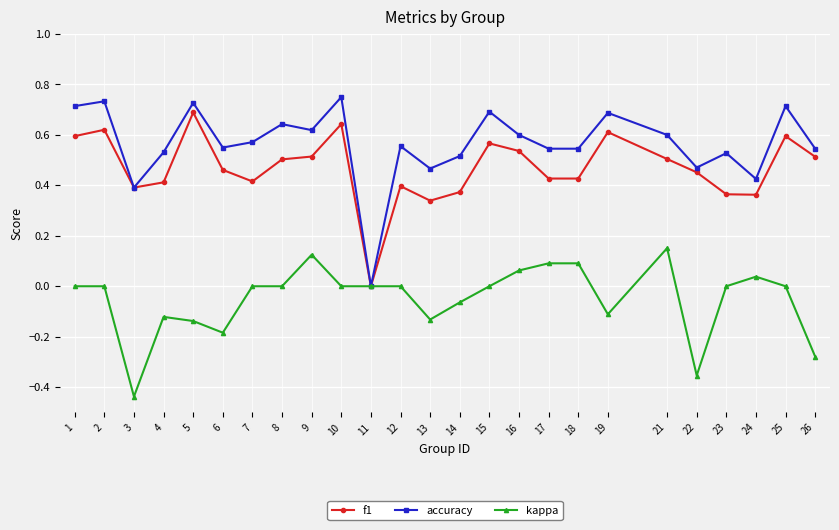

Which series has the largest total across all categories?

accuracy